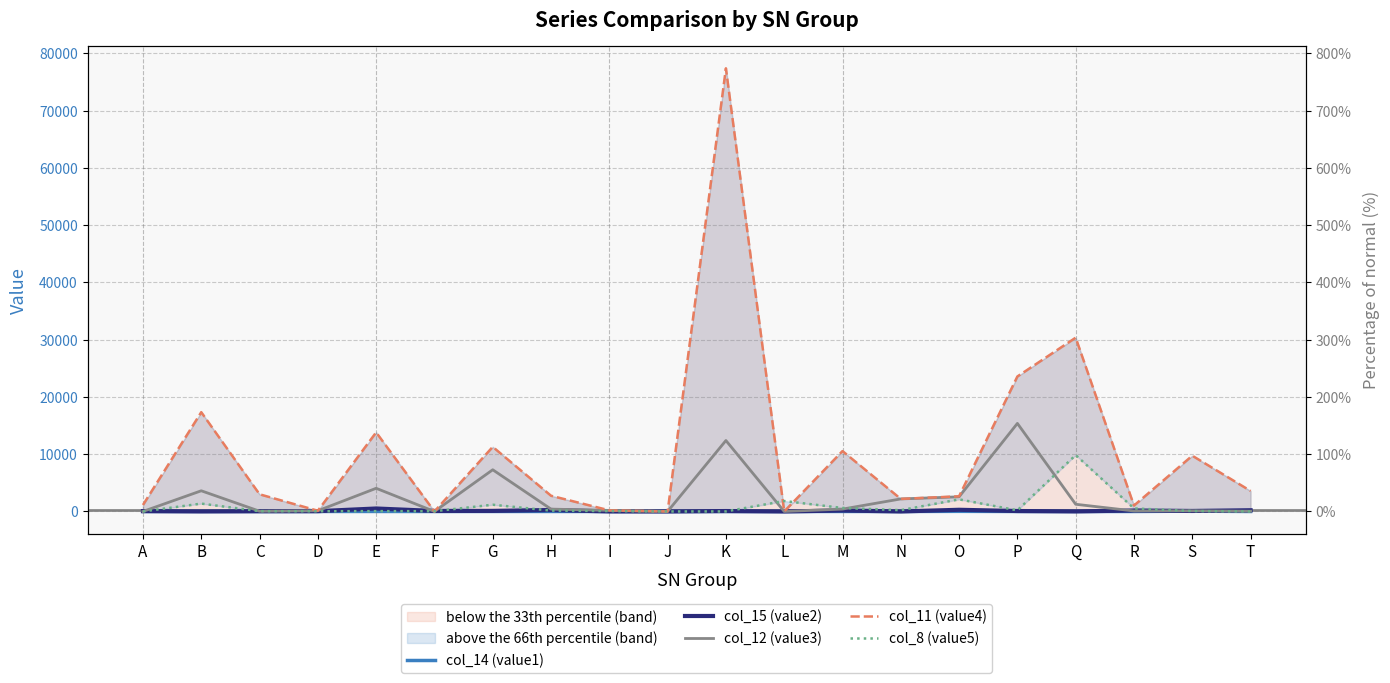

List the series in order of their peak value, highest first.

col_11 (value4), col_12 (value3), col_8 (value5), col_15 (value2), col_14 (value1)